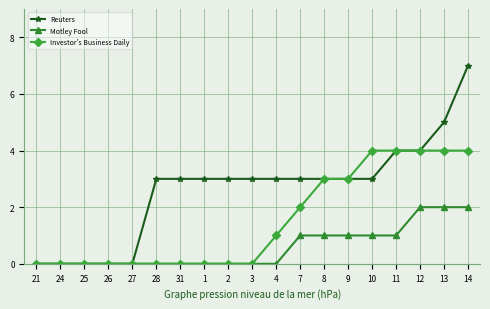

At which category does the chart reach its peak across all series?

14